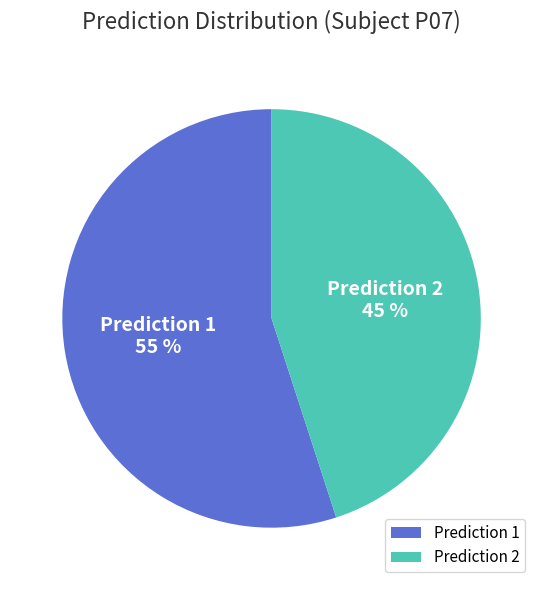

Rank the categories by value from lowest to highest.

Prediction 2, Prediction 1